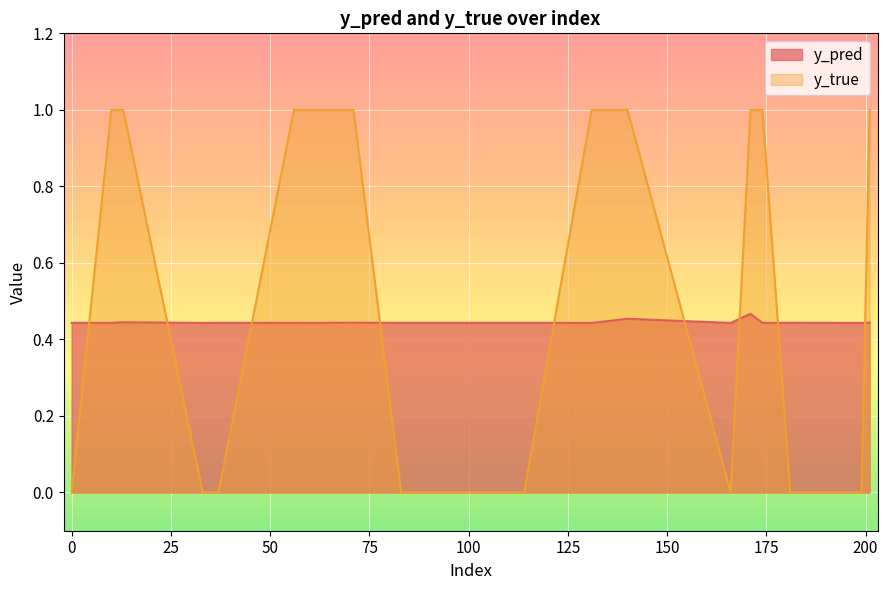

After their last crossing, which series has the higher values: y_pred or y_true?

y_true